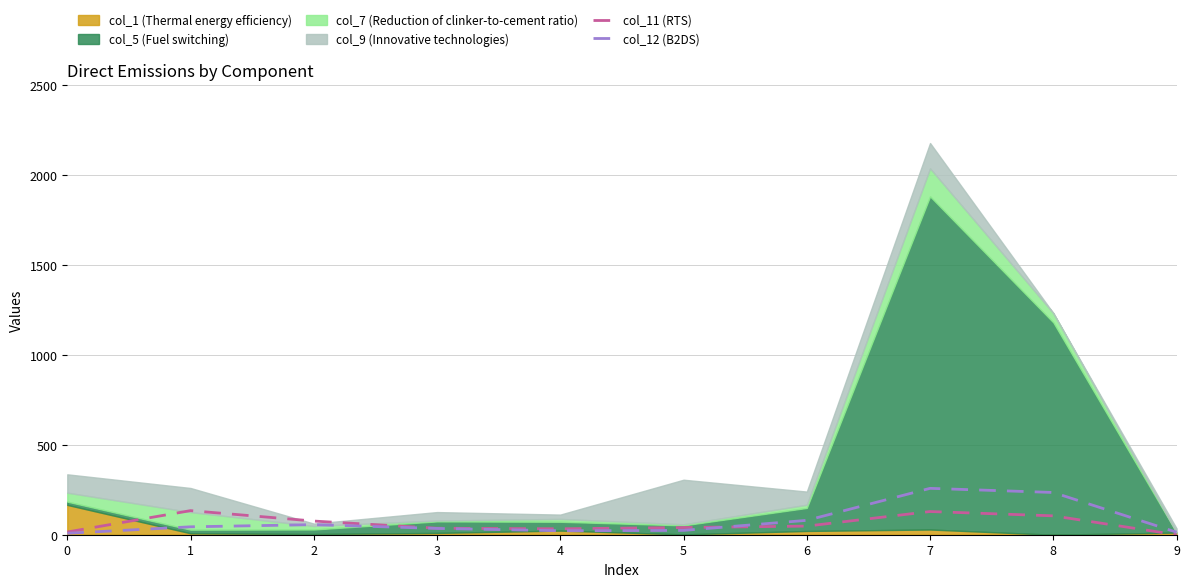

What is the sum of all col_11 (RTS) values?

616